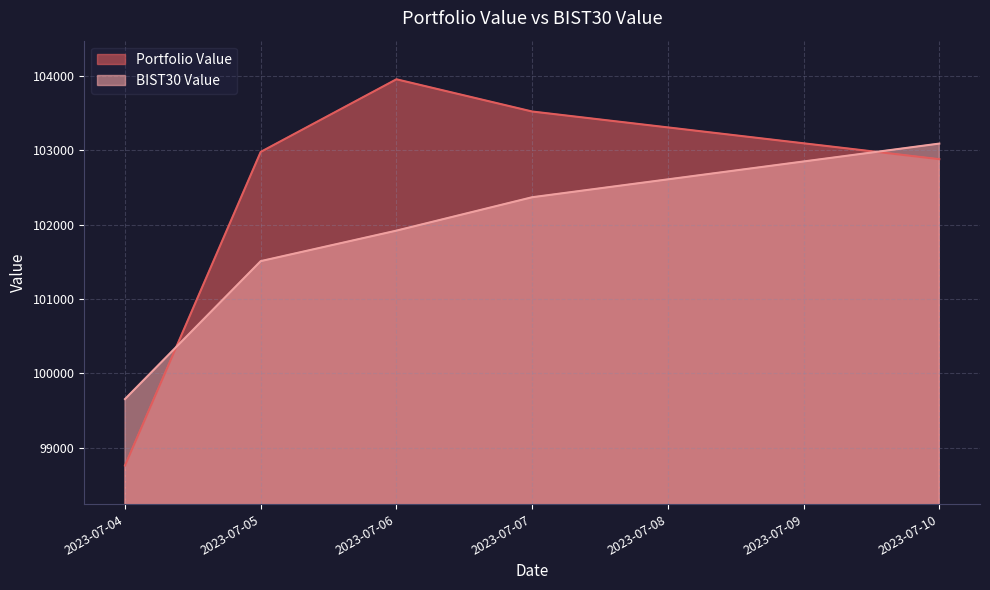

Reading left to right, transcribe all the data shown in this chart.

Portfolio Value: 98760.9	102976.6	103952.7	103519.6	102878.7
BIST30 Value: 99654.3	101508.3	101918.3	102367.2	103088.4